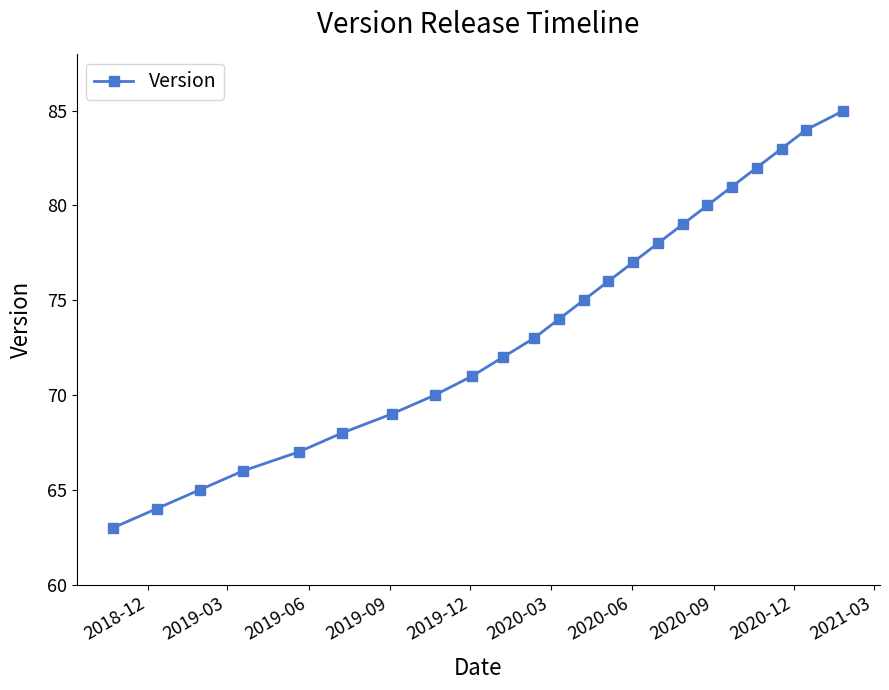

Reading left to right, list all the values displayed in this chart.

63	64	65	66	67	68	69	70	71	72	73	74	75	76	77	78	79	80	81	82	83	84	85